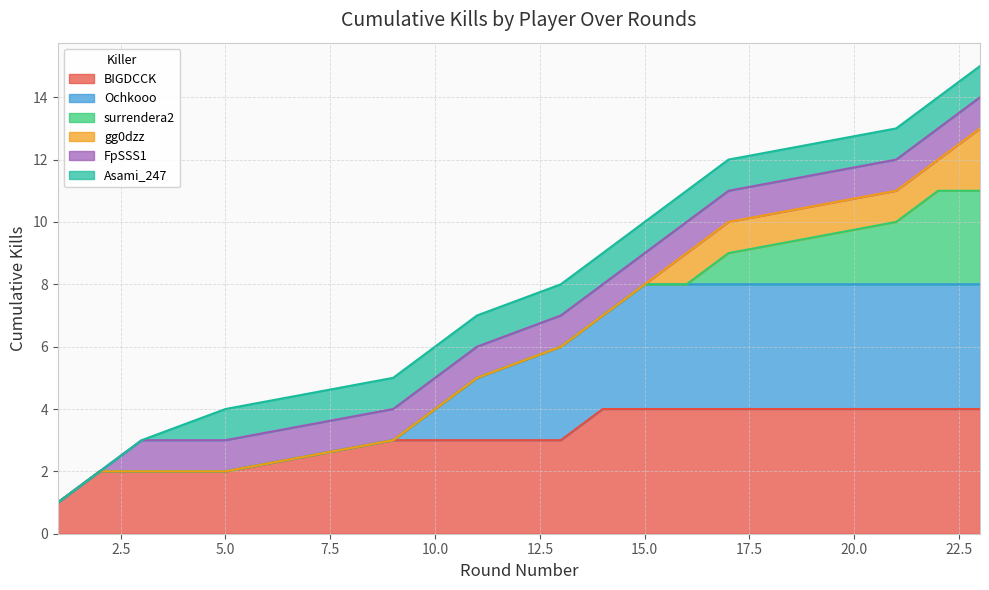

Is it true that BIGDCCK equals 1 at 5.0?

False